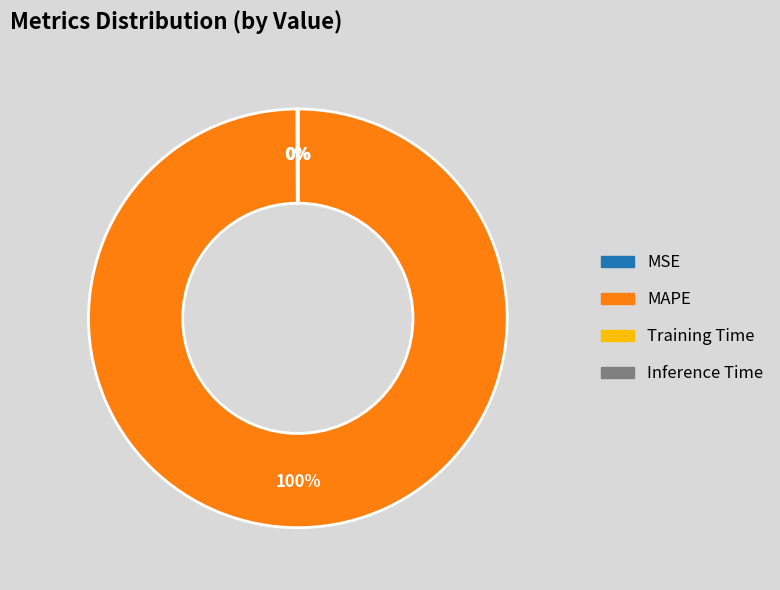

To the nearest percent, what percentage of the pie is MAPE?

100%